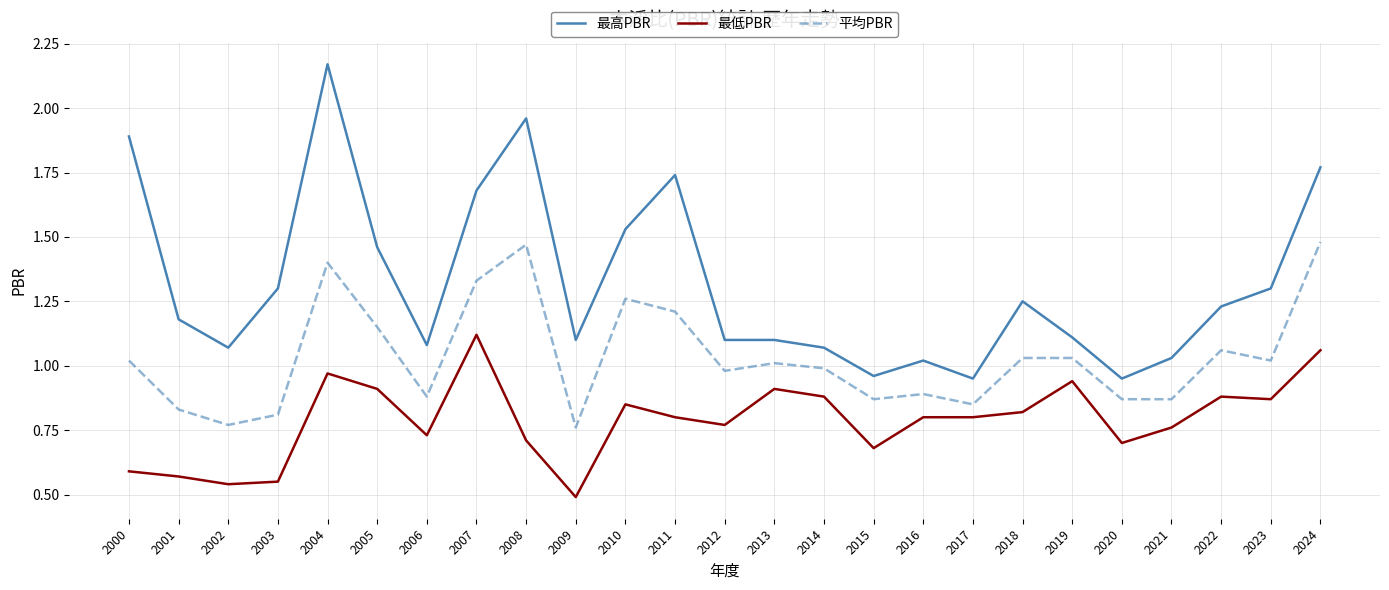

What are all the series names shown in the legend?

最高PBR, 最低PBR, 平均PBR